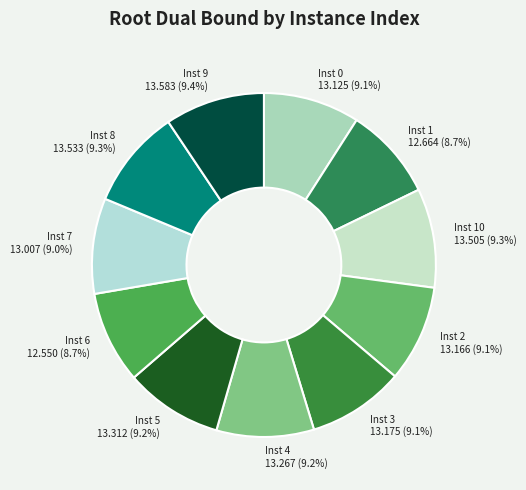

Which category has the smallest portion of the pie?

6